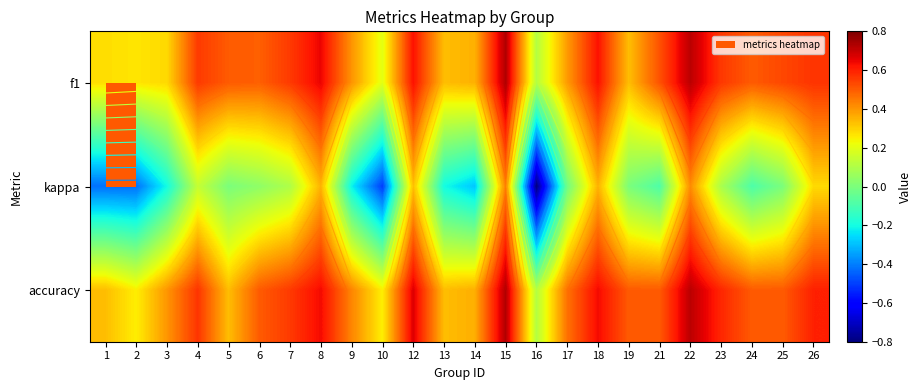

Is it true that kappa equals -0.5 at 10?

True